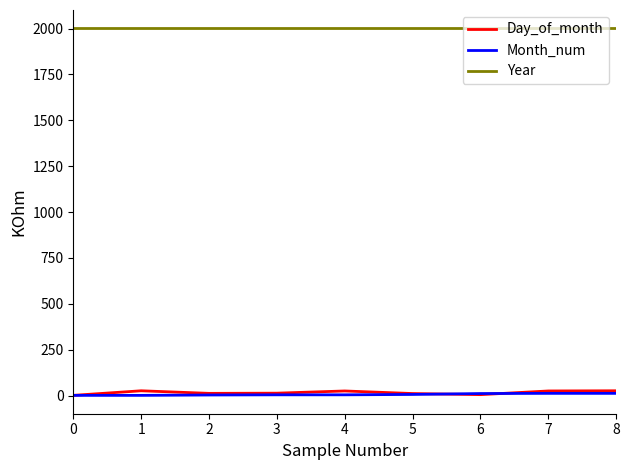

Which series has the largest range (max minus min)?

Day_of_month